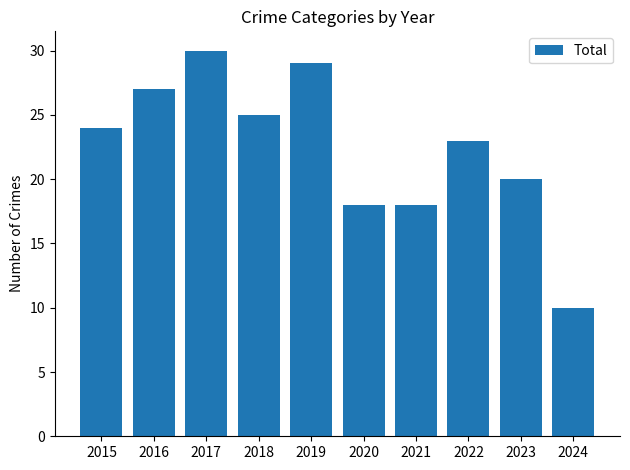

Reading left to right, what are all the values shown in this chart?

24	27	30	25	29	18	18	23	20	10